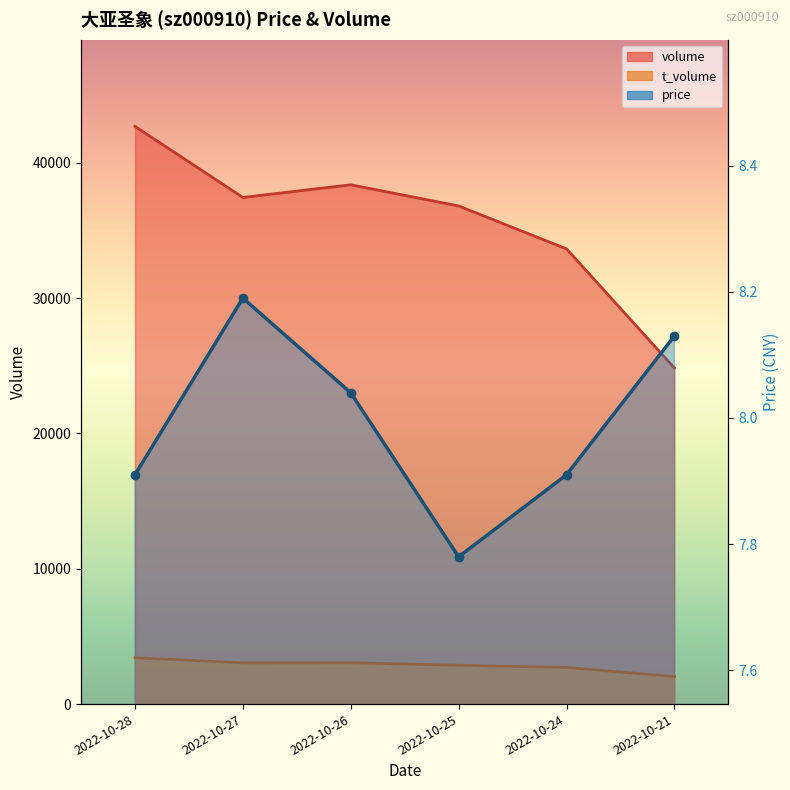

True or false: volume and price intersect in this chart.

False